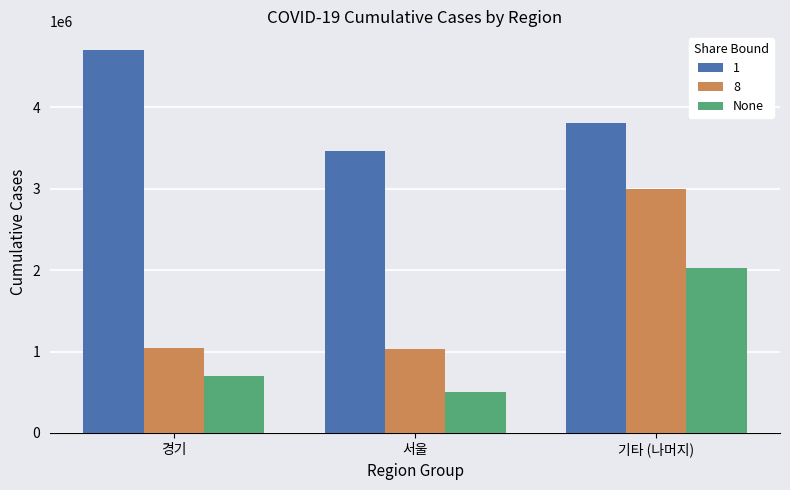

The 8 series shows 1920184 at 기타 (나머지). True or false?

False